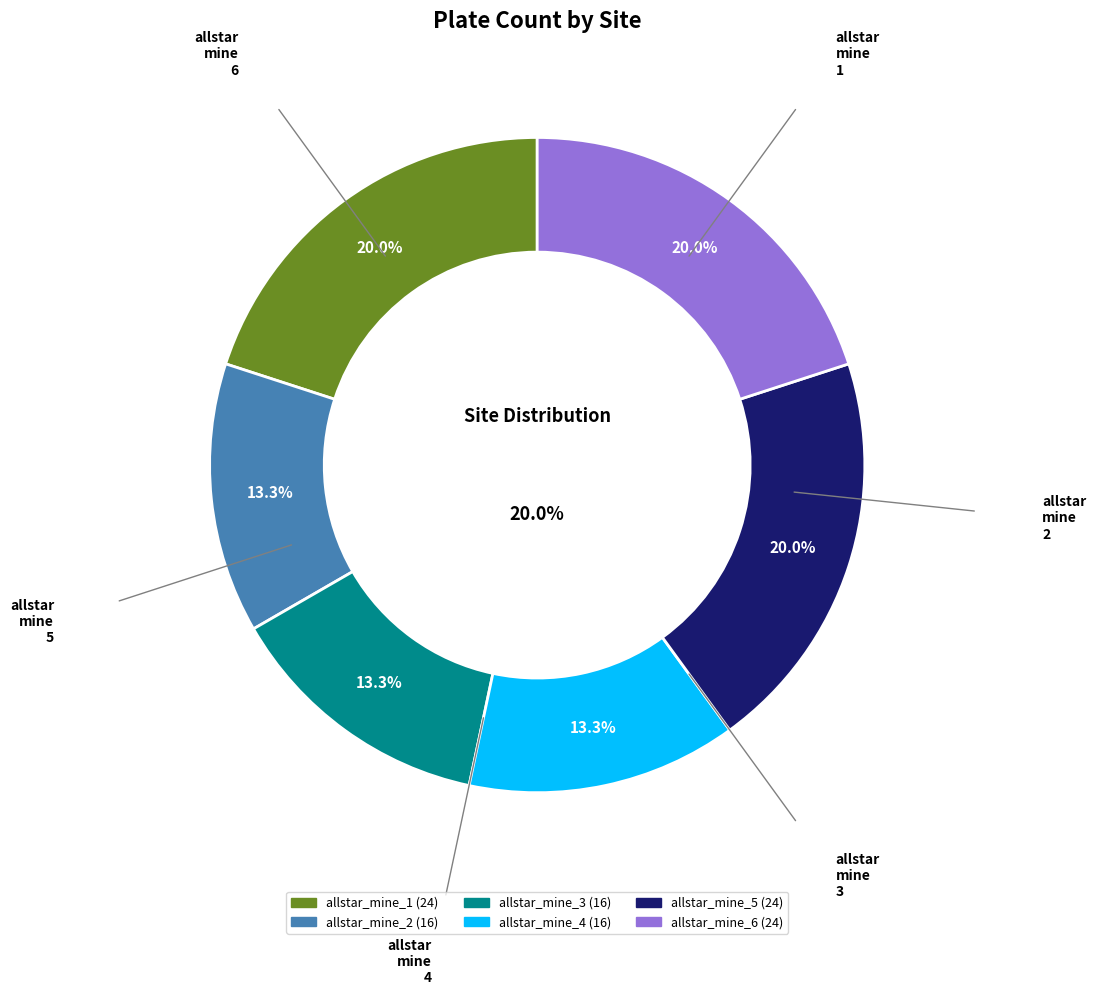

How many segments does this pie chart have?

6